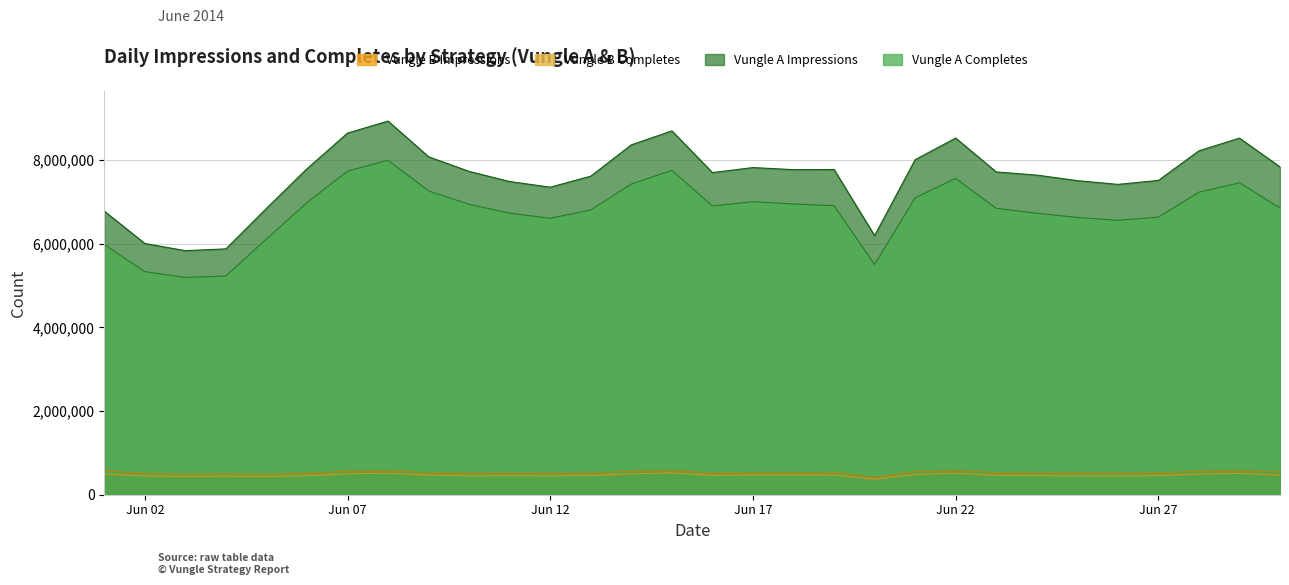

What is the minimum value shown in the chart?

373085